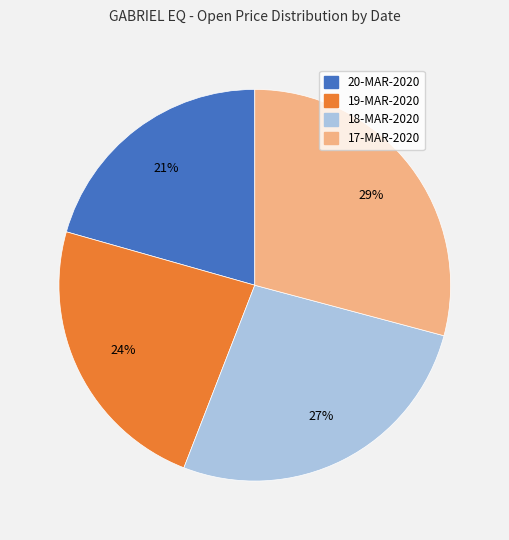

What percentage is the 18-MAR-2020 slice, to the nearest percent?

27%